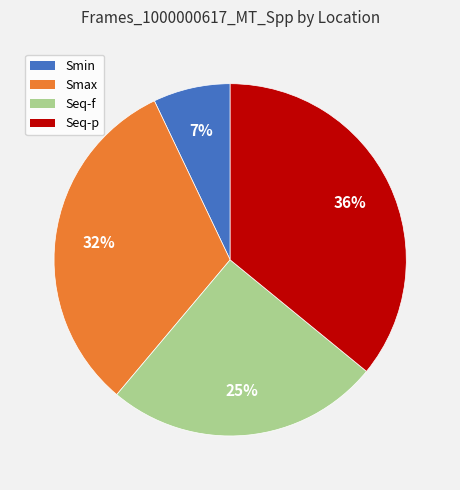

Approximately how many times larger is the value at Seq-f compared to Smax?

0.8